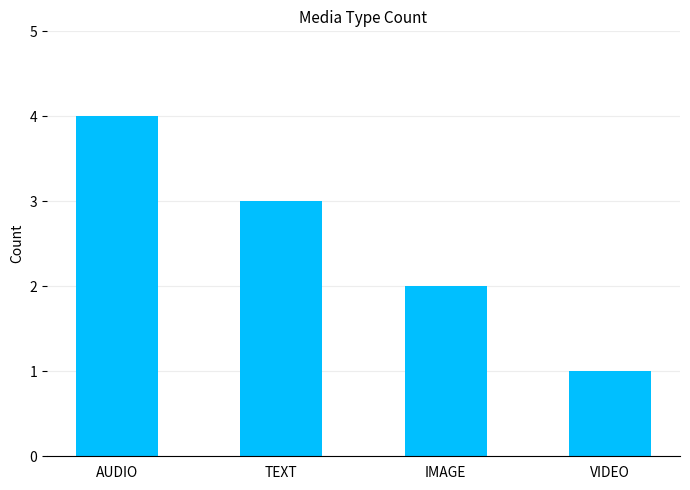

Rank the categories by value from lowest to highest.

VIDEO, IMAGE, TEXT, AUDIO